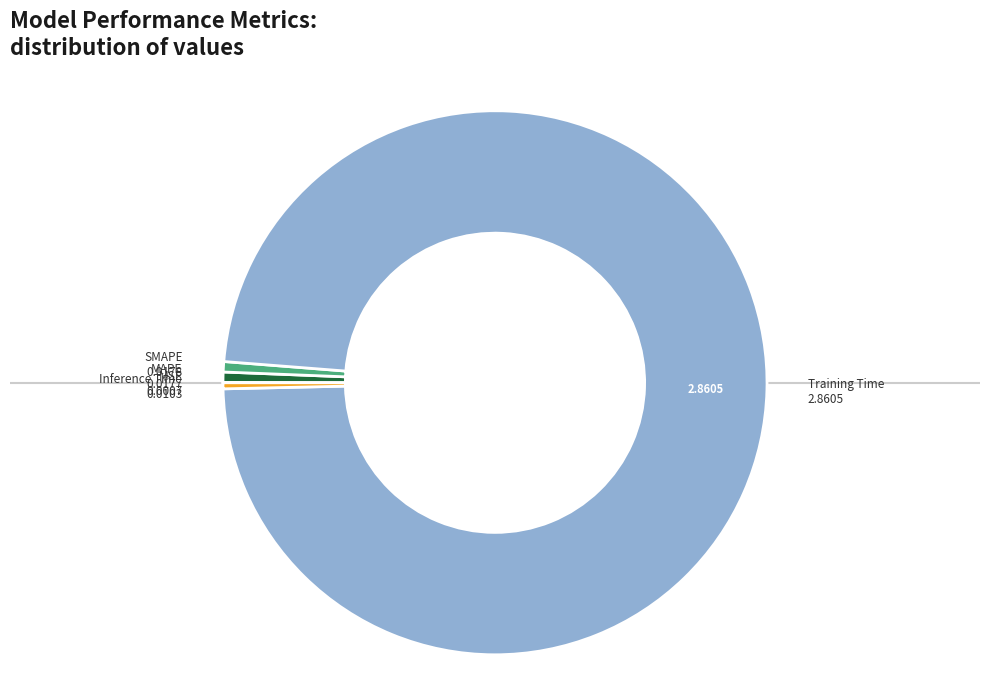

Is there any slice that represents more than half of the pie?

Yes